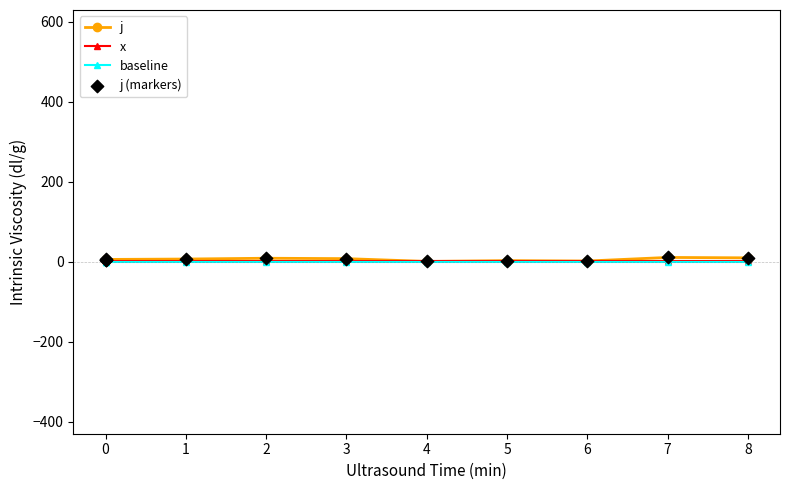

Is the value of x at 7 greater than the value of j (markers) at 0?

No